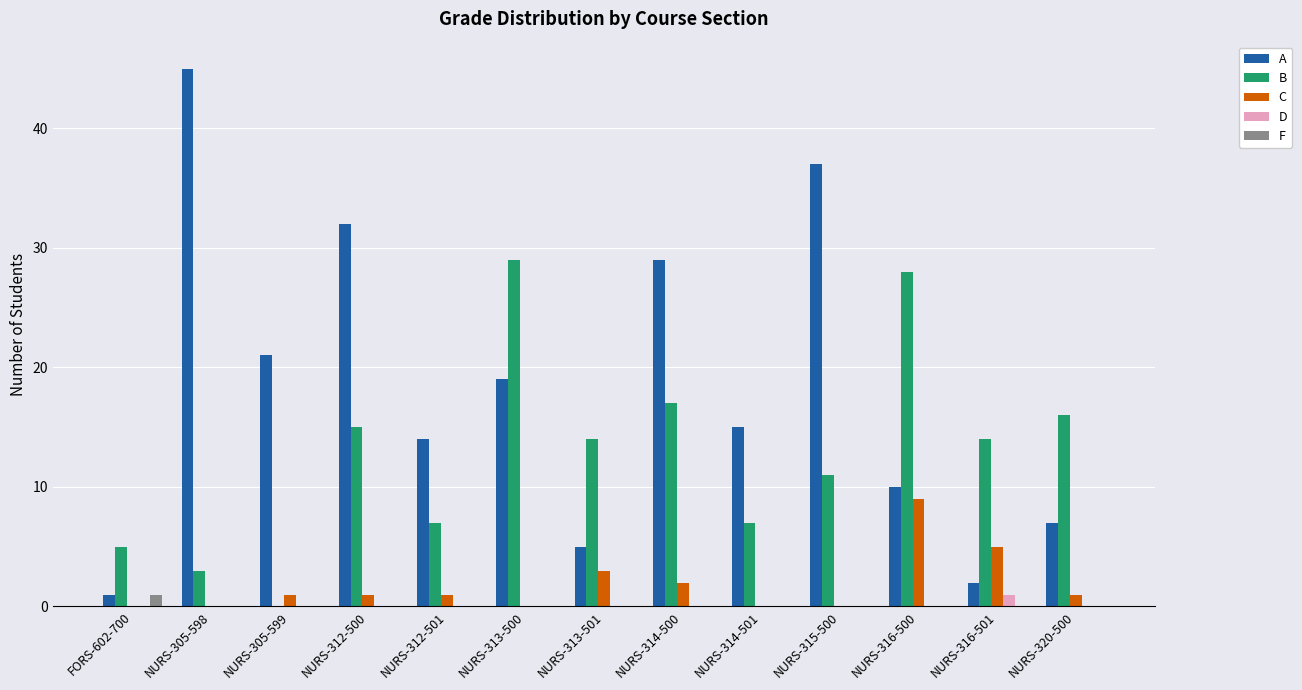

Are the bars grouped side by side (vs. stacked)?

Yes